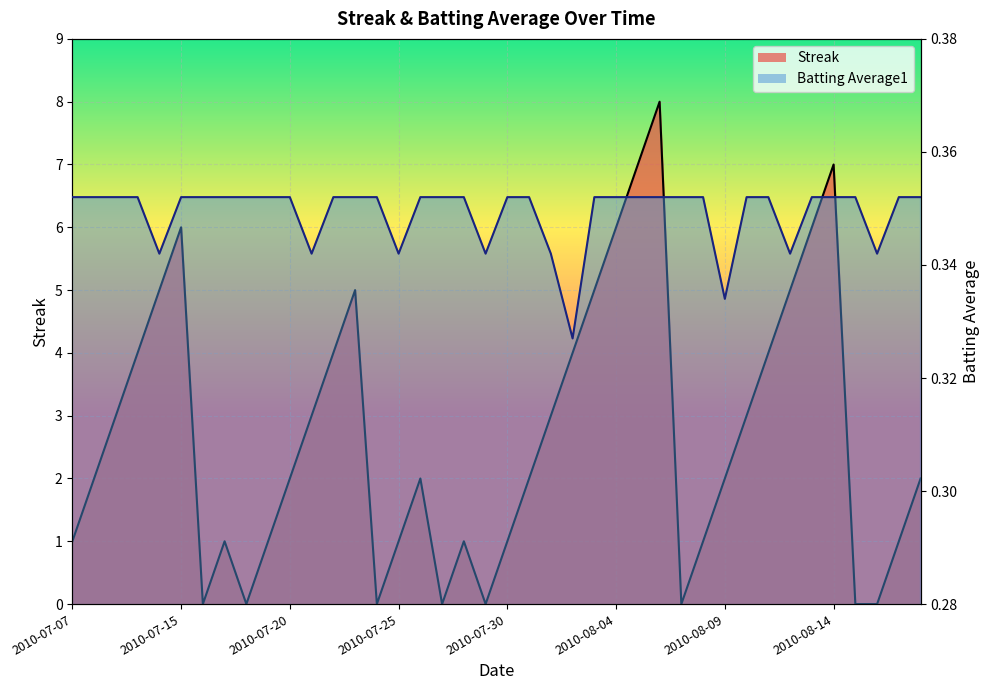

Does the chart display data point markers on the line(s)?

No